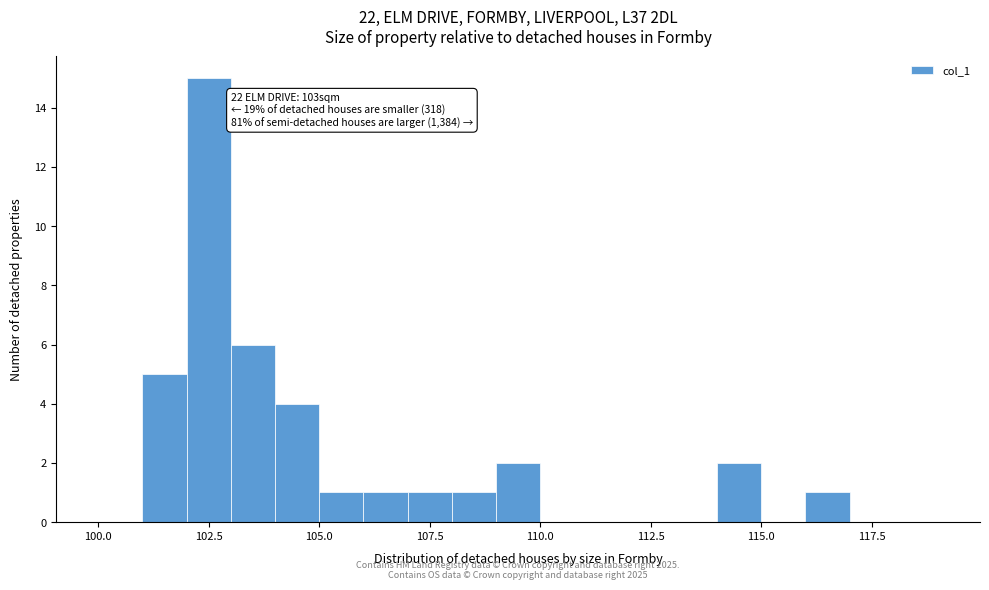

Read against the x-axis, roughly where is the centre of the tallest bar?

102.5